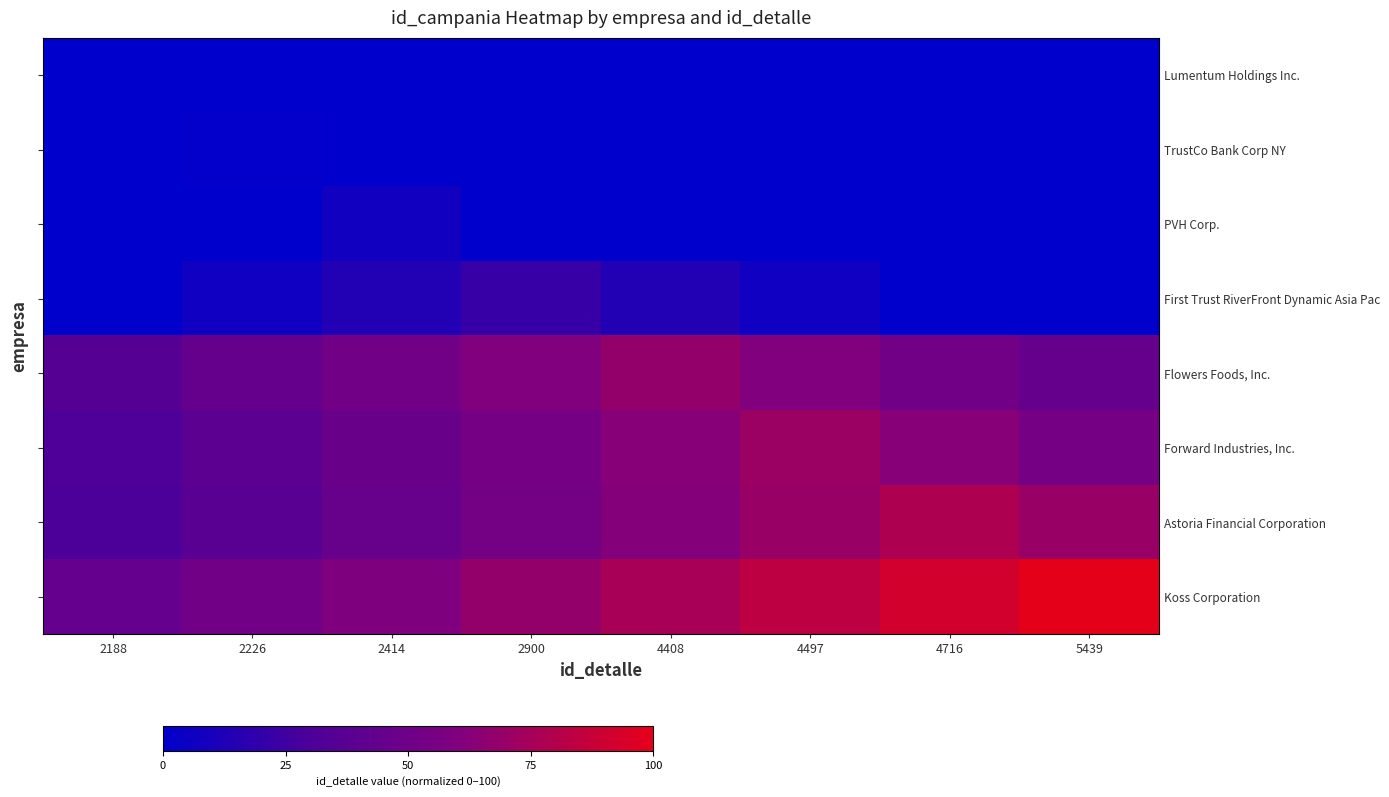

Which has a higher value, 2900 or 4716?

2900